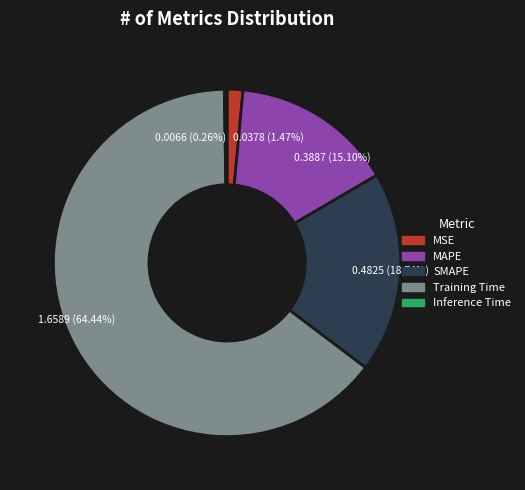

Which category has the biggest portion of the pie?

Training Time